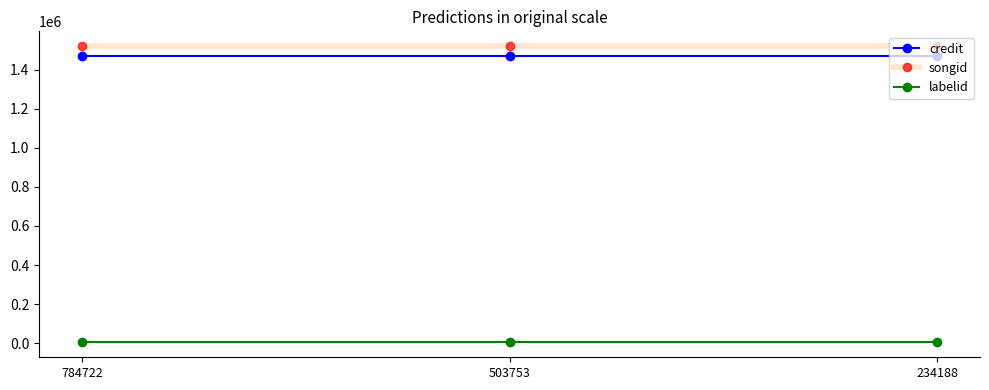

What is the lowest value of the songid series?

1521117